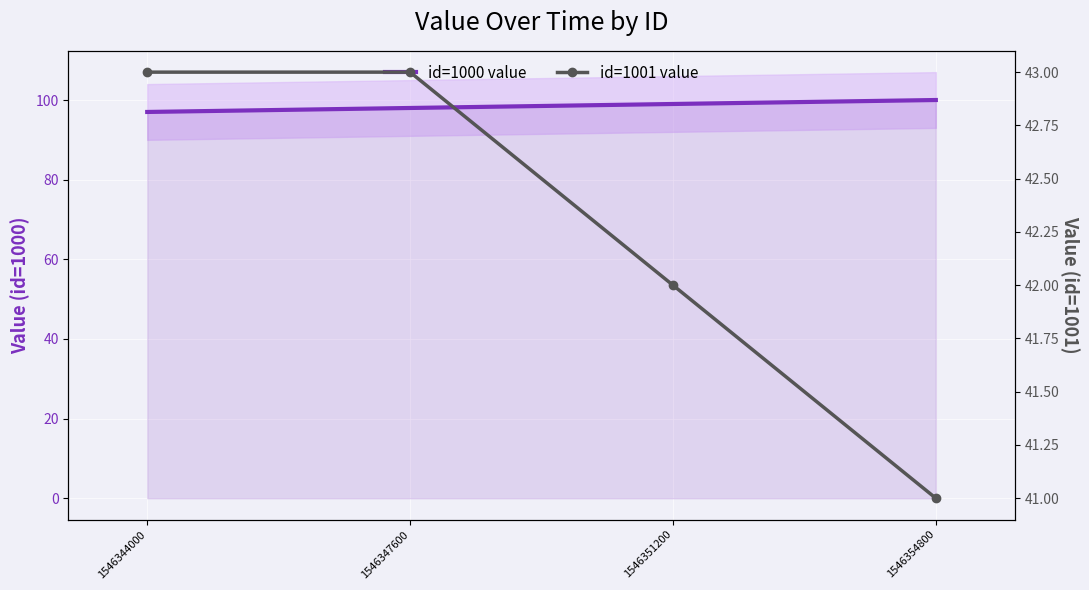

Reading left to right, transcribe all the data shown in this chart.

id=1000 value: 97	98	99	100
id=1001 value: 43	43	42	41